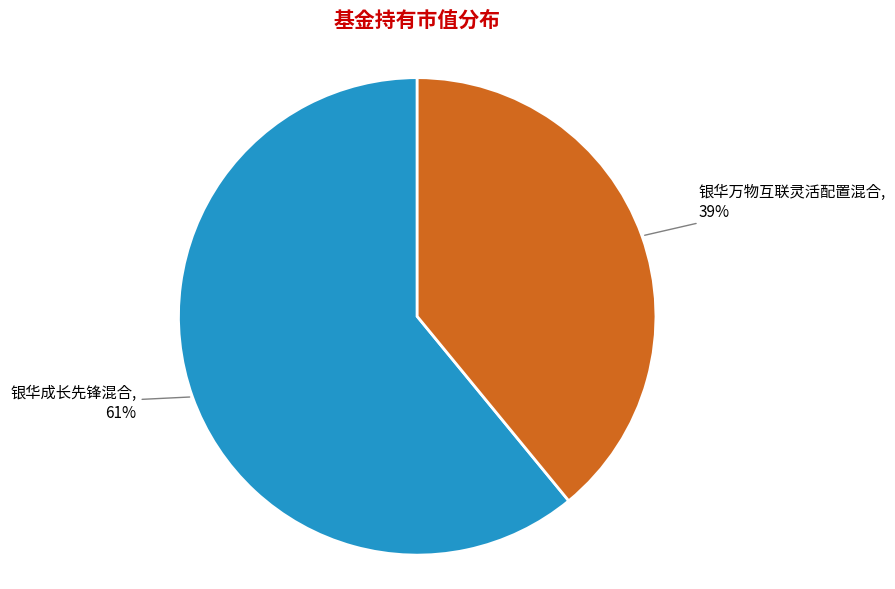

Combined, do 银华成长先锋混合 and 银华万物互联灵活配置混合 account for over 50%?

Yes